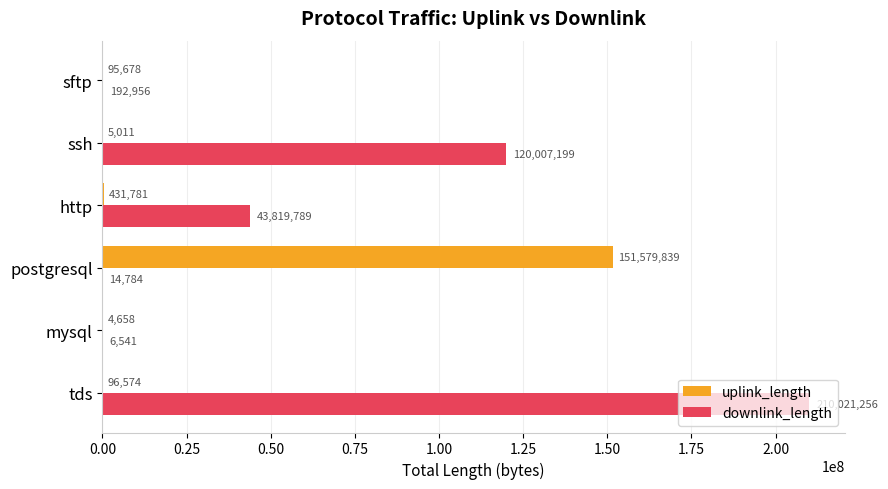

True or false: downlink_length has a value of 6541 at mysql.

True